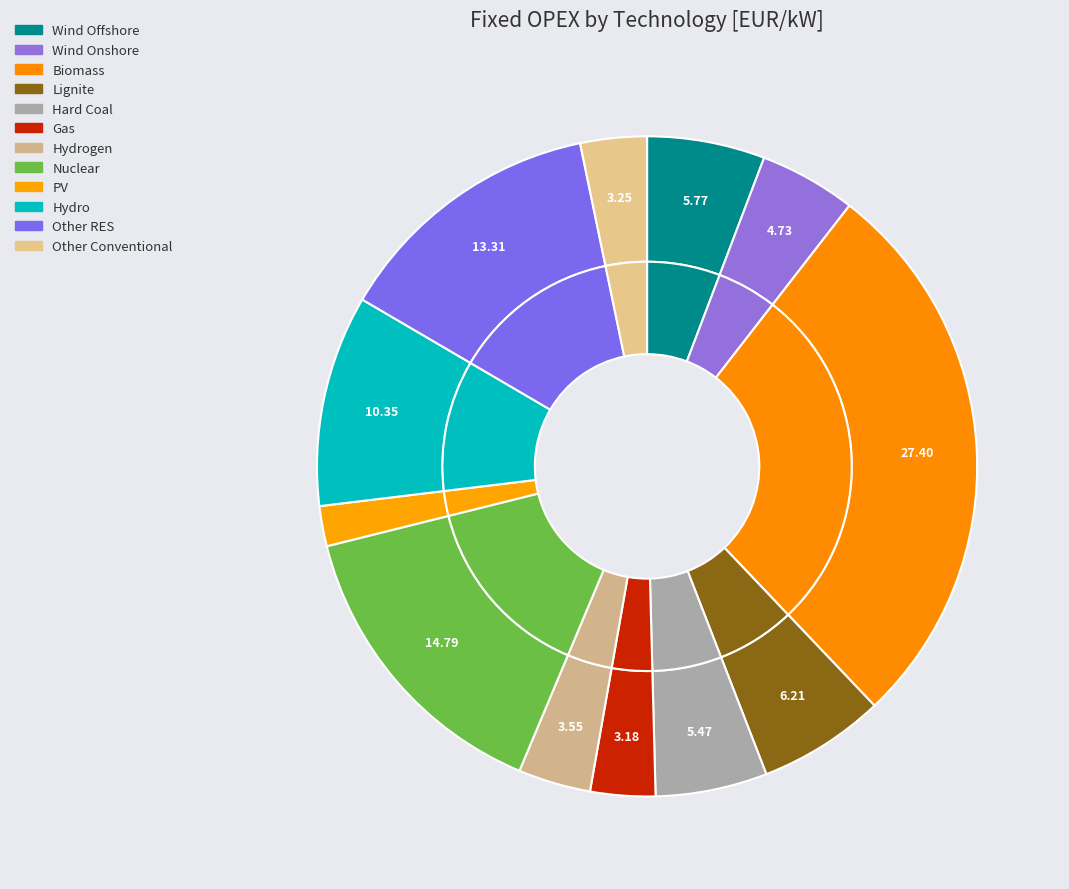

Does Biomass represent more than half of the total?

No